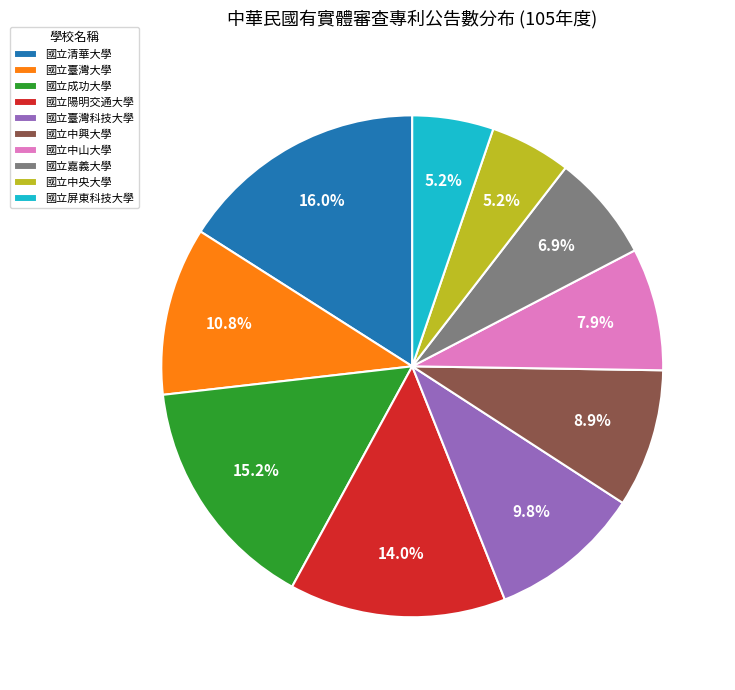

True or false: 國立臺灣科技大學 accounts for 10% of the total.

True